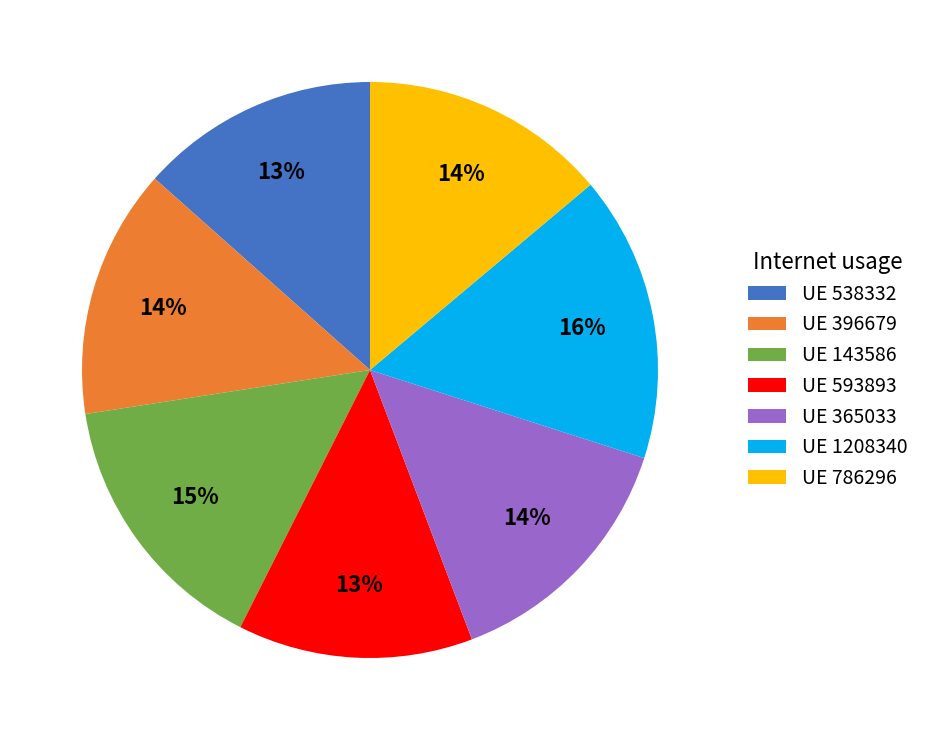

Does any single category account for the majority?

No